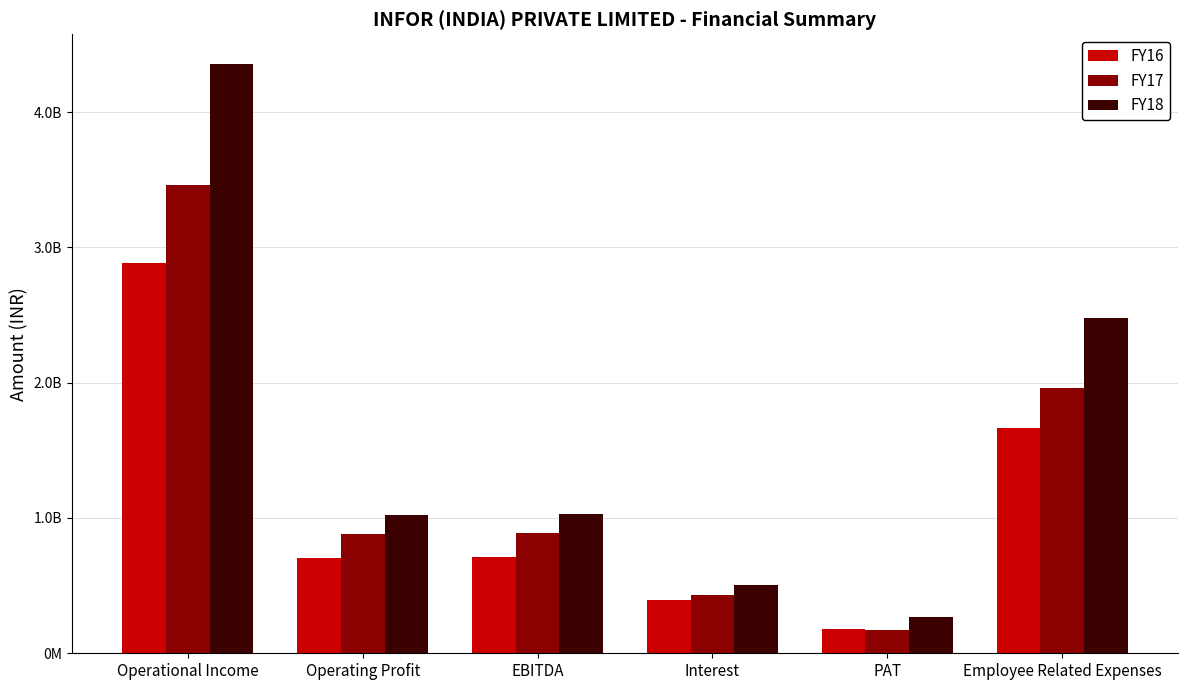

What is the average value of the FY18 series?

1611278397